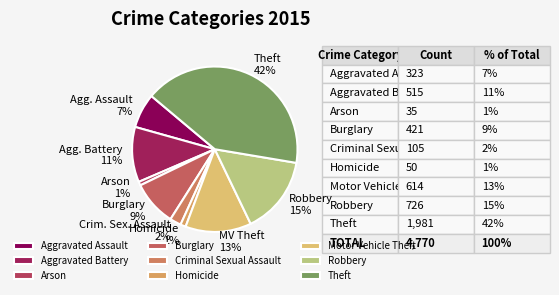

Combined, do Arson and Theft account for over 50%?

No